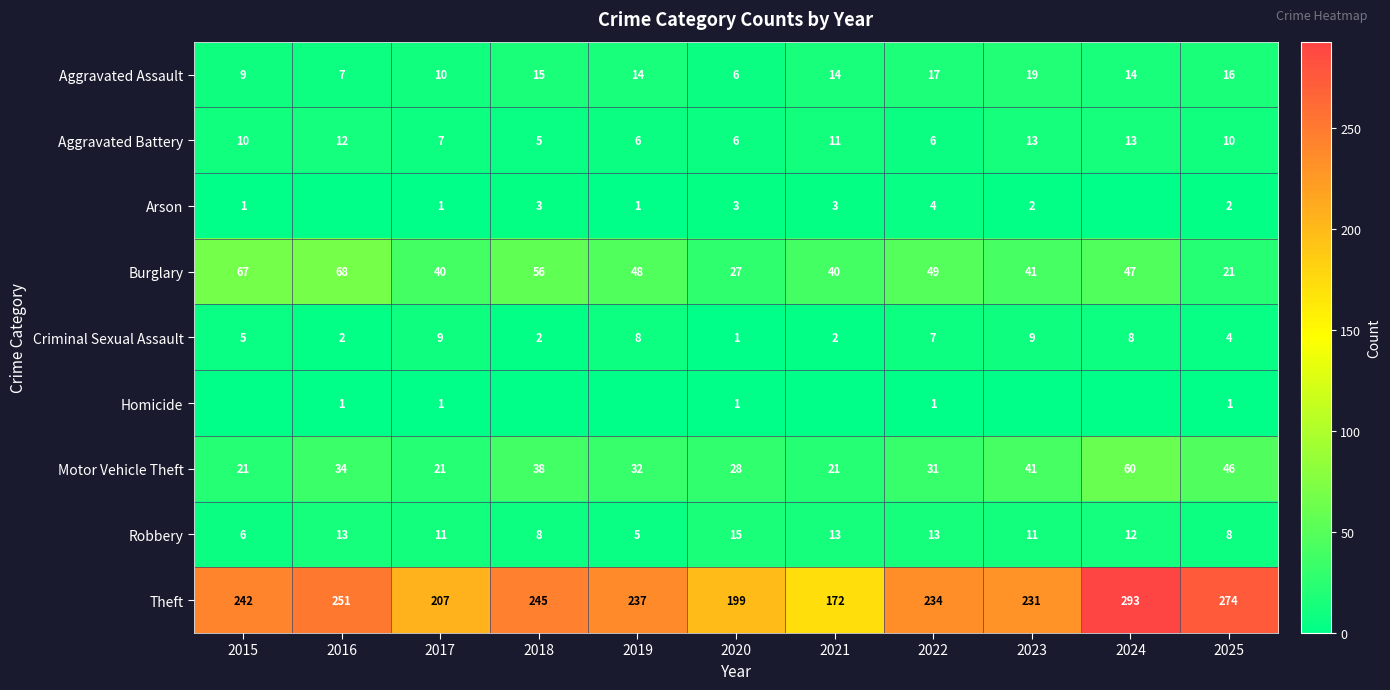

Count the number of data series in this chart.

9